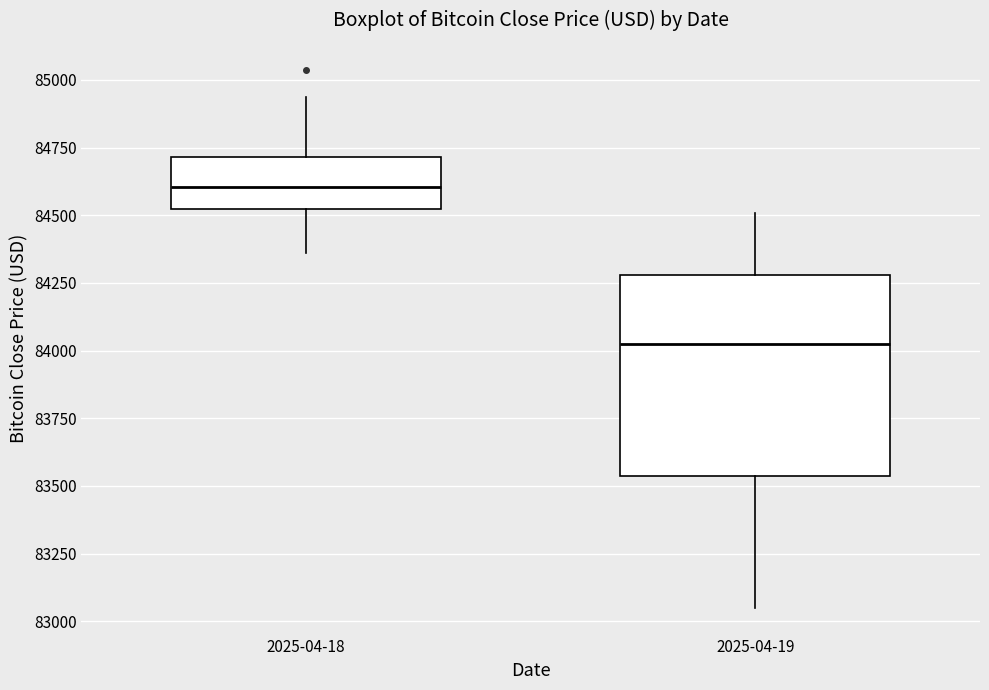

Where does the lower whisker of the box for 2025-04-19 end on the y-axis? The values are not printed on the chart, so give them approximately, as read against the axis.

83050